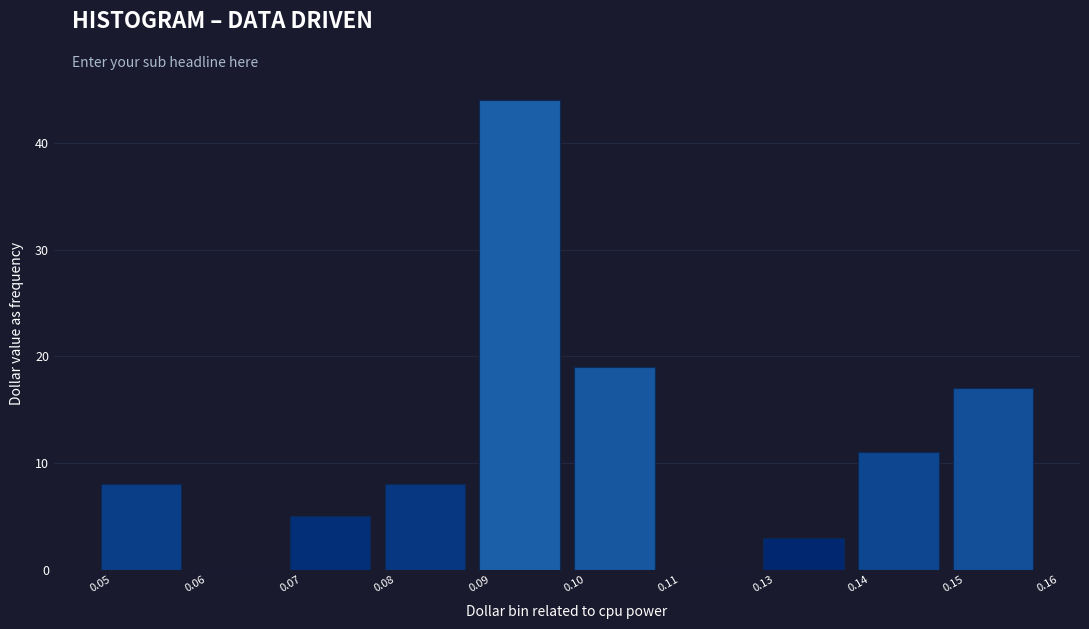

Reading right to left, list all the values displayed in this chart.

0.15=17	0.14=11	0.13=3	0.11=0	0.10=19	0.09=44	0.08=8	0.07=5	0.06=0	0.05=8